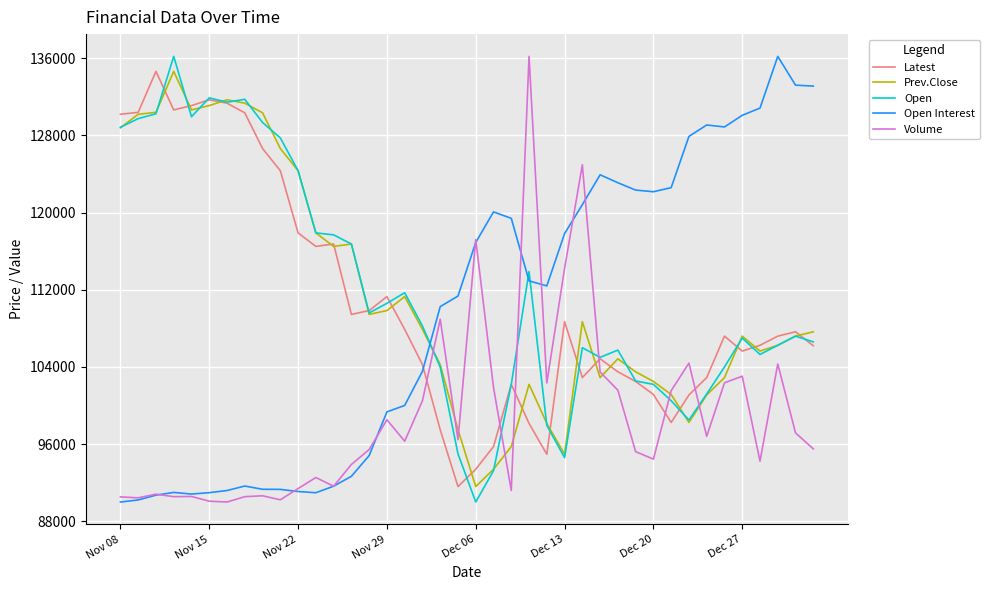

What is the maximum value shown in the chart?

136200.0